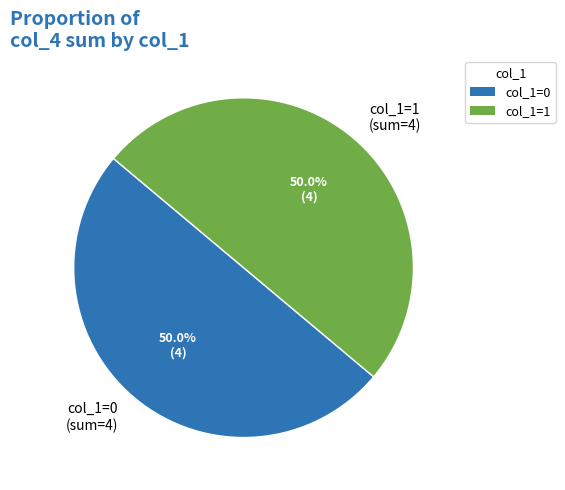

Combined, what portion of the pie is col_1=0 (sum=4) and col_1=1 (sum=4)?

100.0%